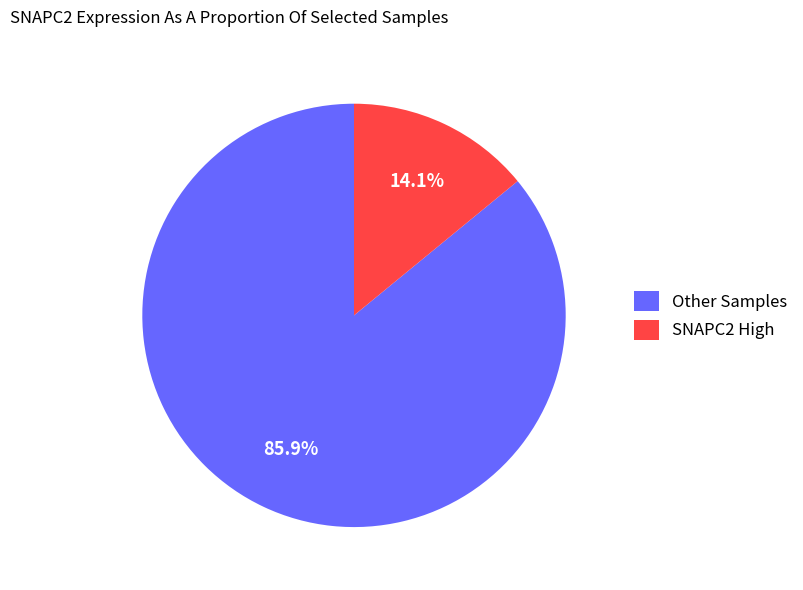

Is there a majority slice in this chart?

Yes